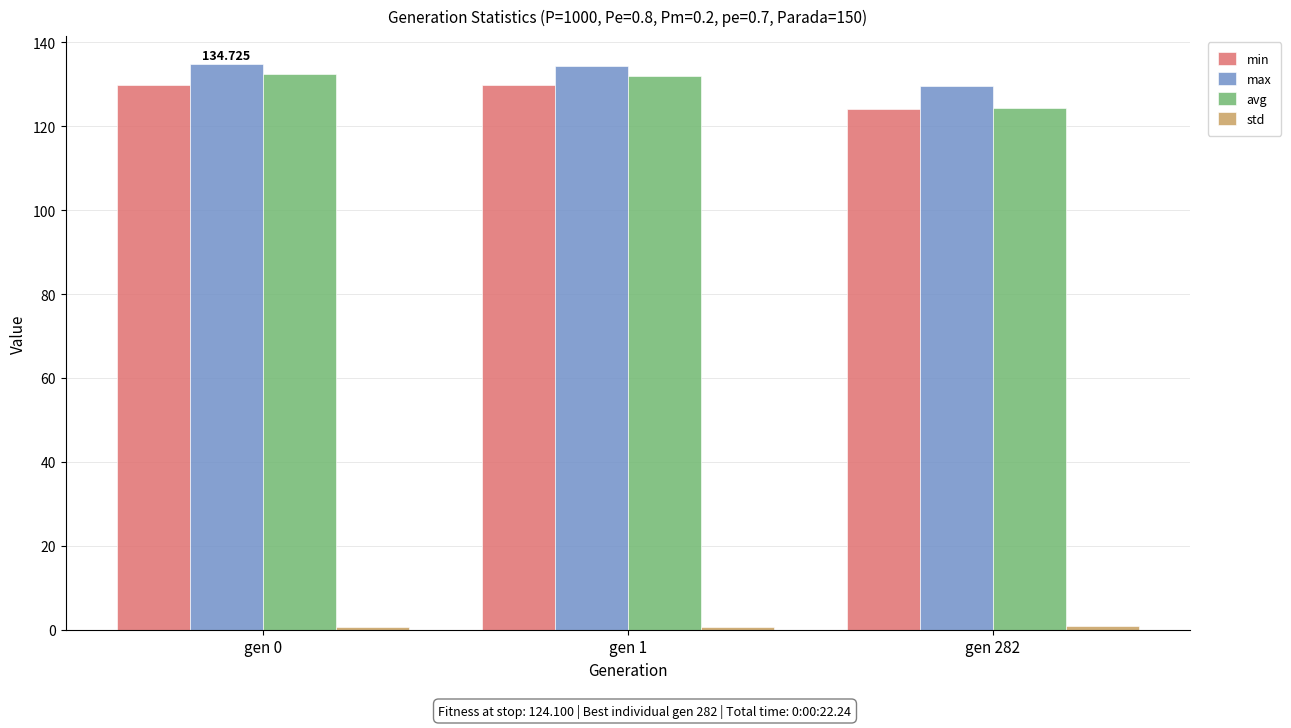

How many series are shown in this chart?

4